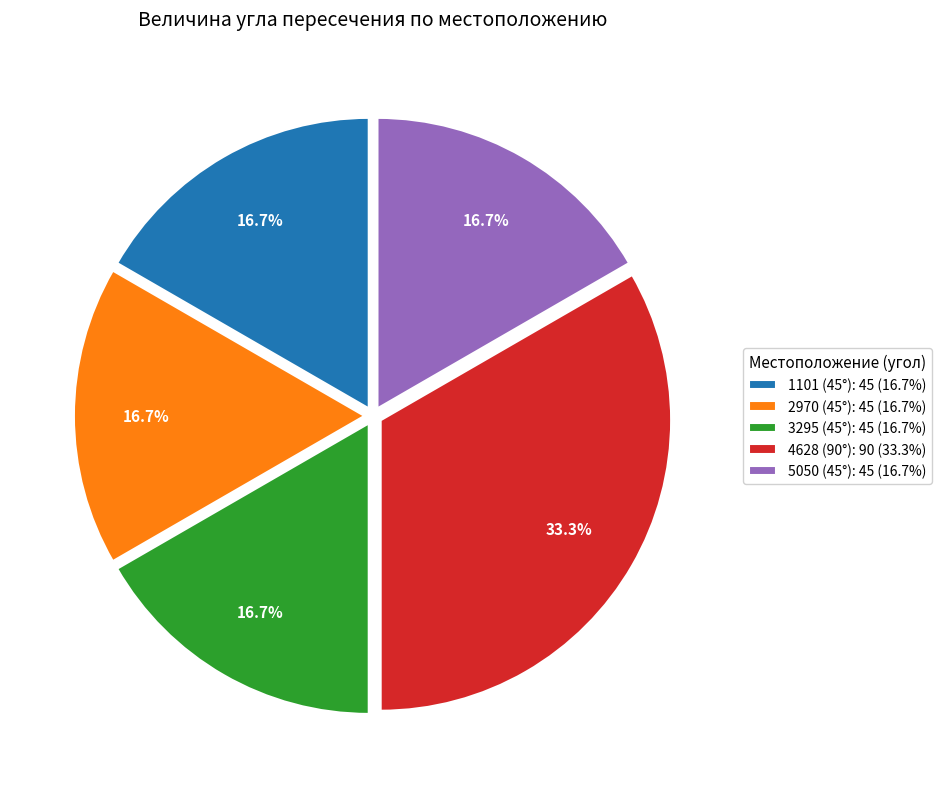

What percentage is NOT represented by 2970 (45°)?

83.3%